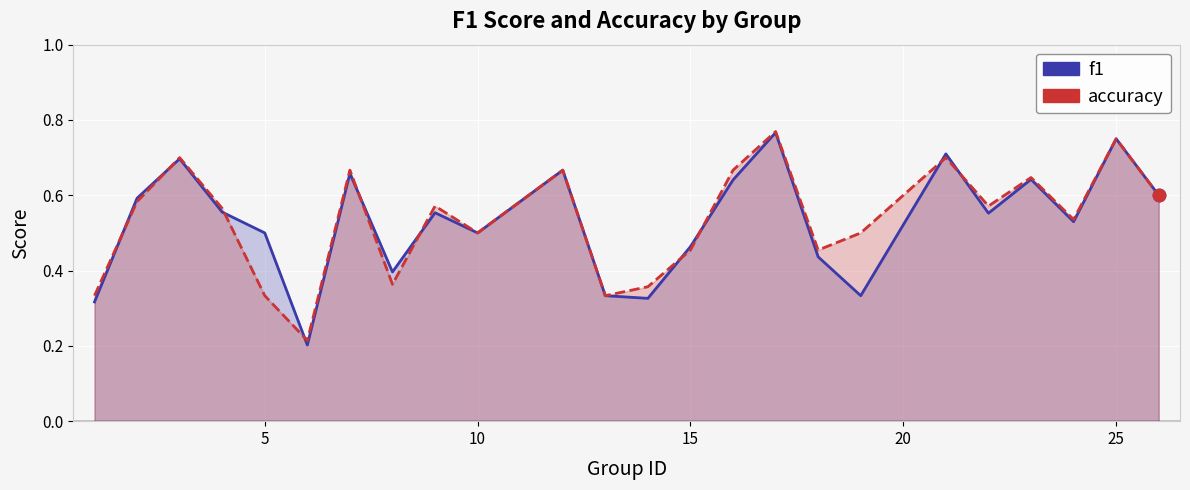

What are all the series names shown in the legend?

f1, accuracy